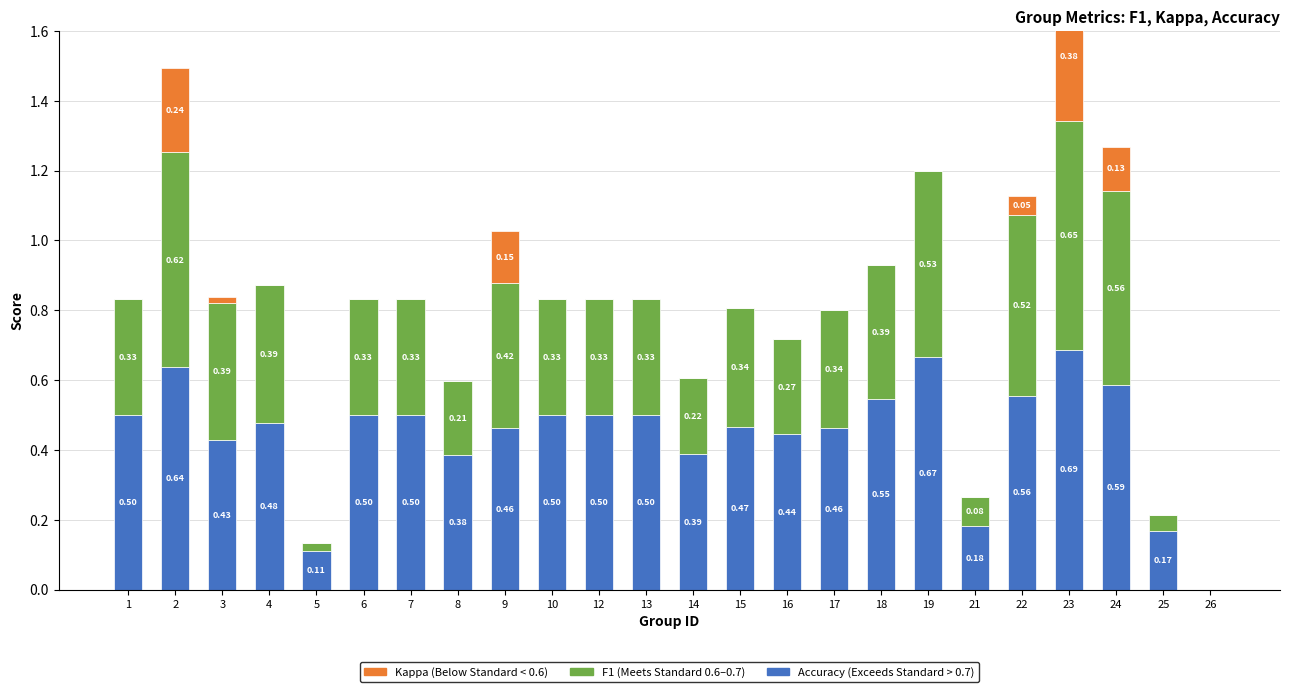

At which label is accuracy closest to 0?

26